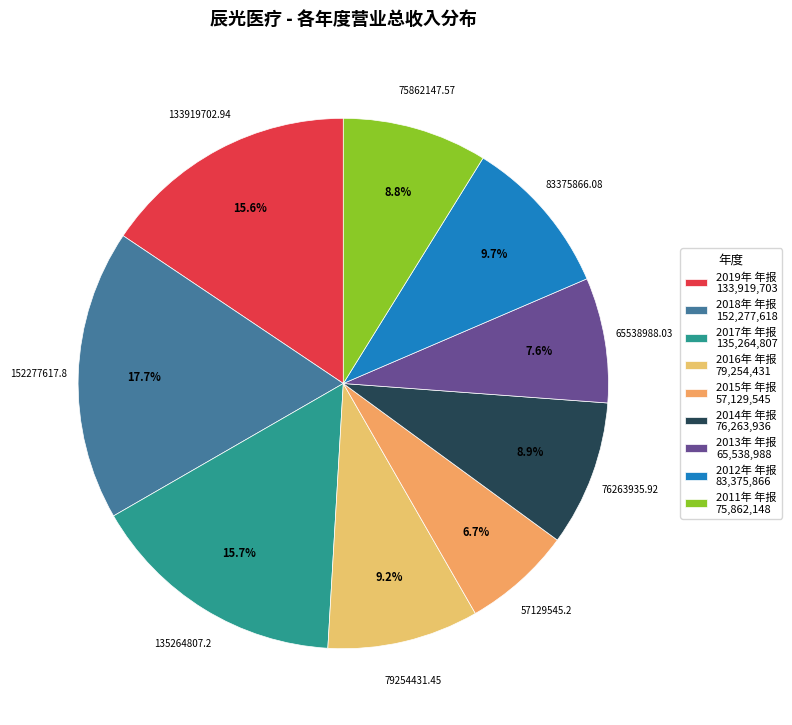

To the nearest percent, what is the average slice percentage?

11%